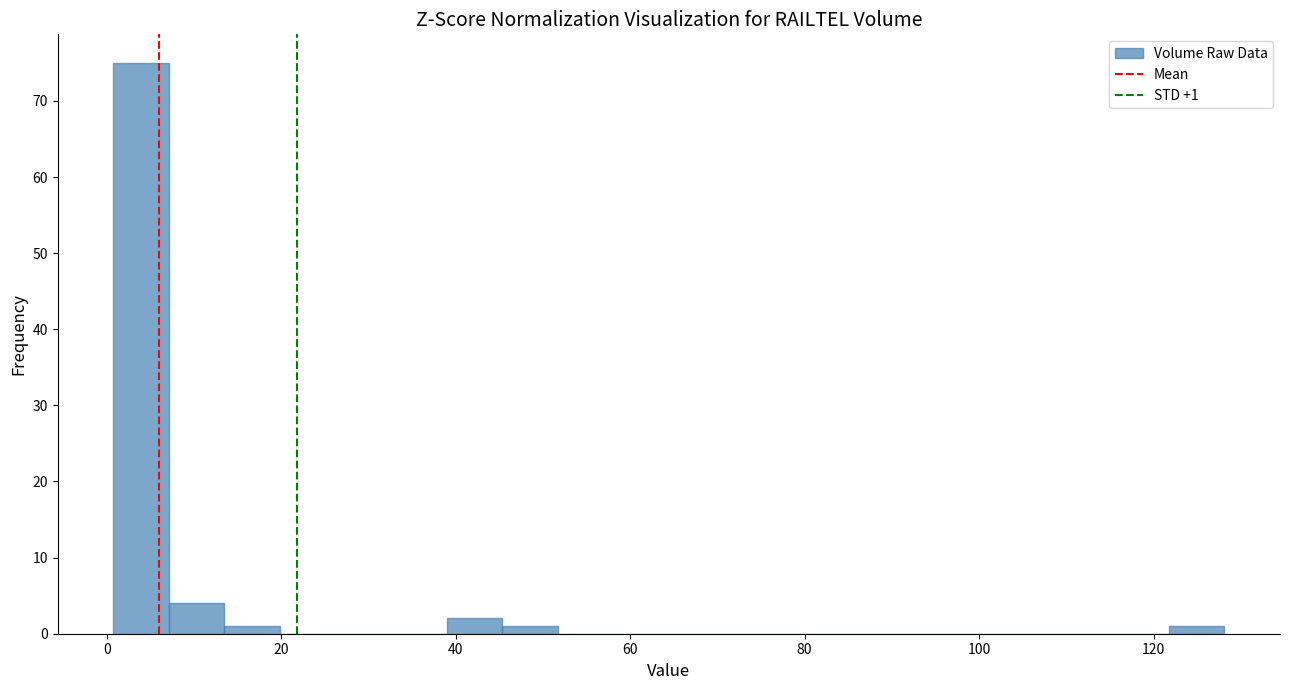

Read against the x-axis, roughly where is the centre of the tallest bar?

4